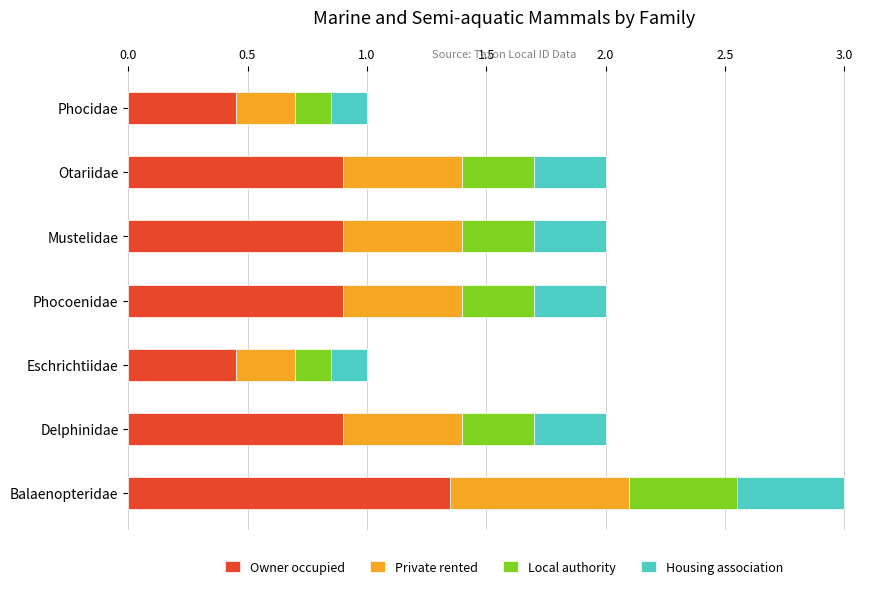

What are all the series names shown in the legend?

Owner occupied, Private rented, Local authority, Housing association